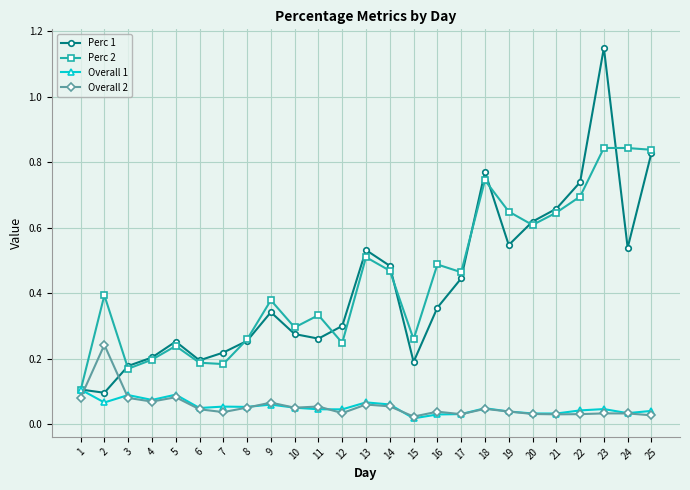

True or false: Overall 1 has more than 1 interior local peaks.

True